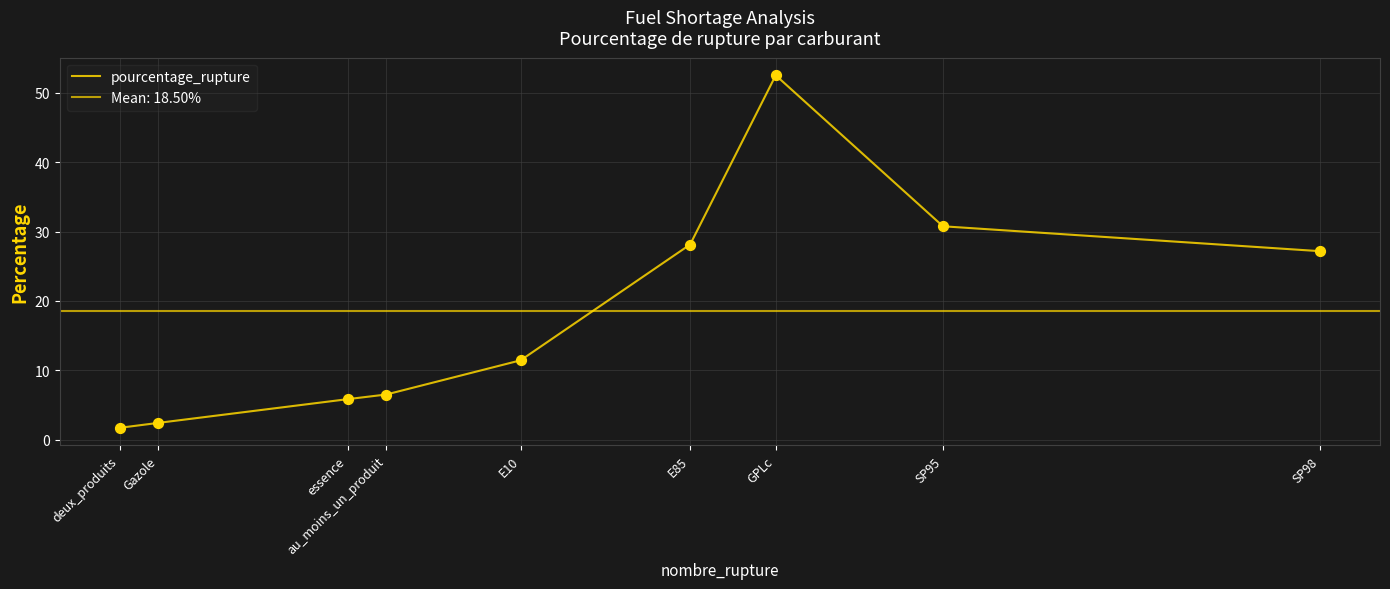

What is the ratio of the value at GPLc to the value at Gazole?

21.7